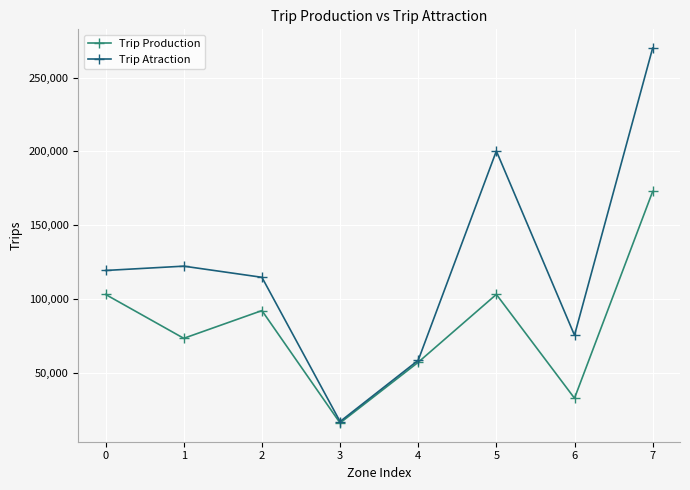

What are all the series names shown in the legend?

Trip Production, Trip Atraction